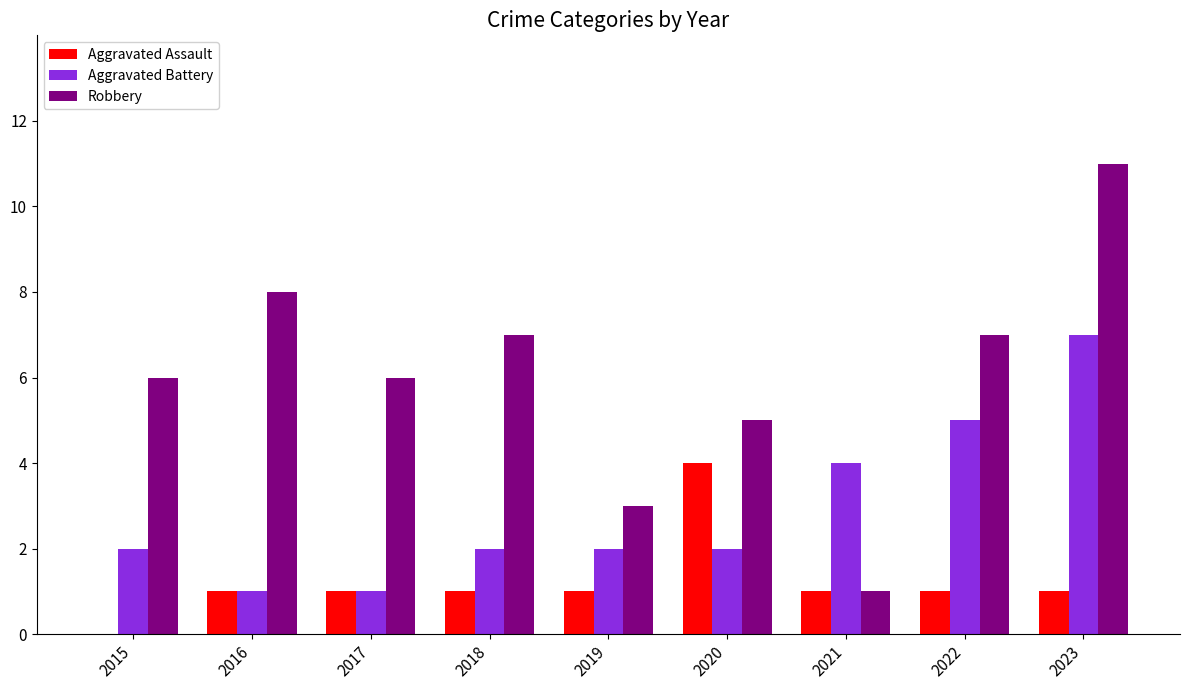

What is the sum of the Aggravated Battery values at 2023 and 2019?

9